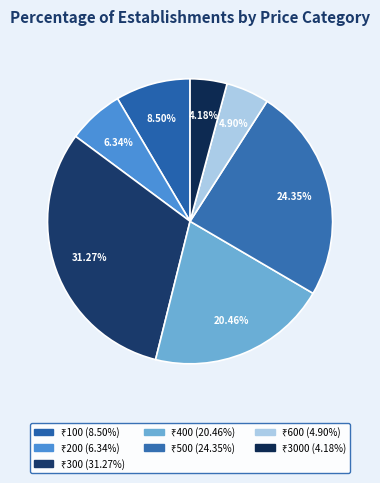

Which category has the biggest portion of the pie?

300